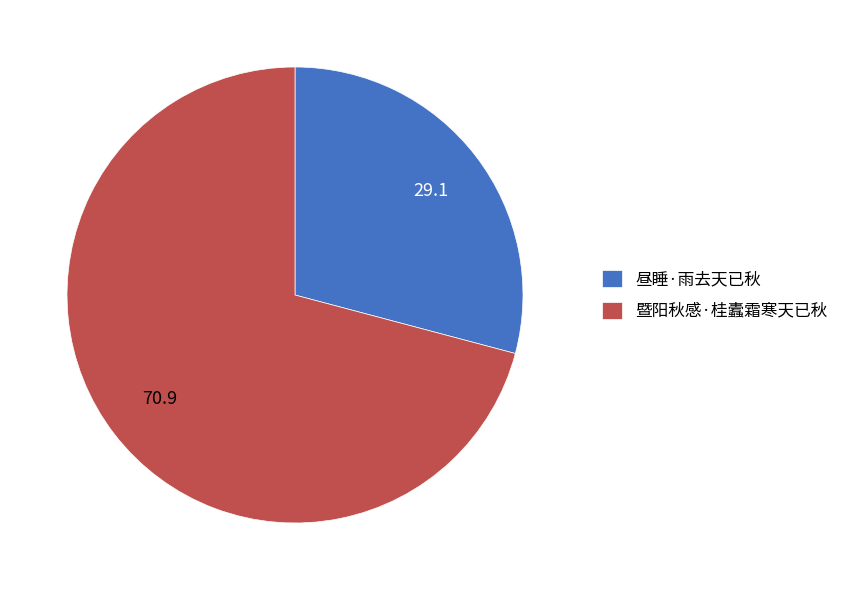

Which slice is the largest?

暨阳秋感·桂蠹霜寒天已秋